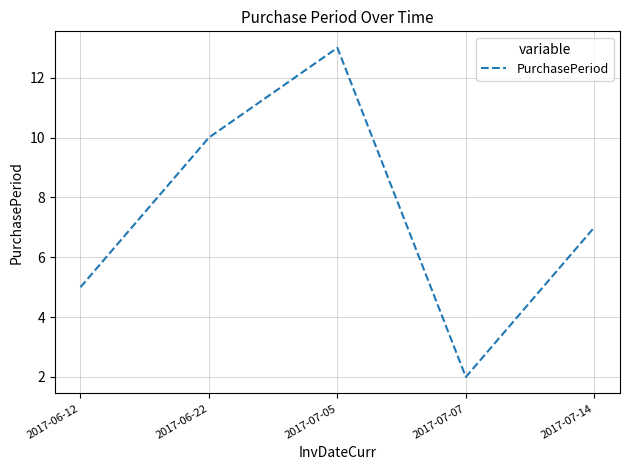

What is the sum of the values at 2017-07-05 and 2017-06-12?

18